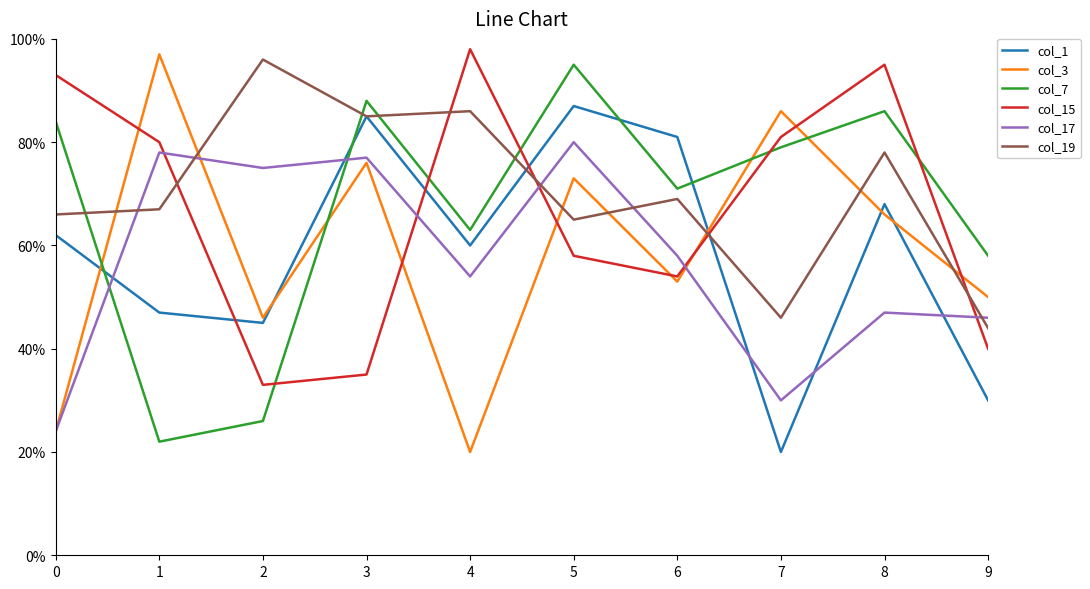

How many lines are shown in the chart?

6